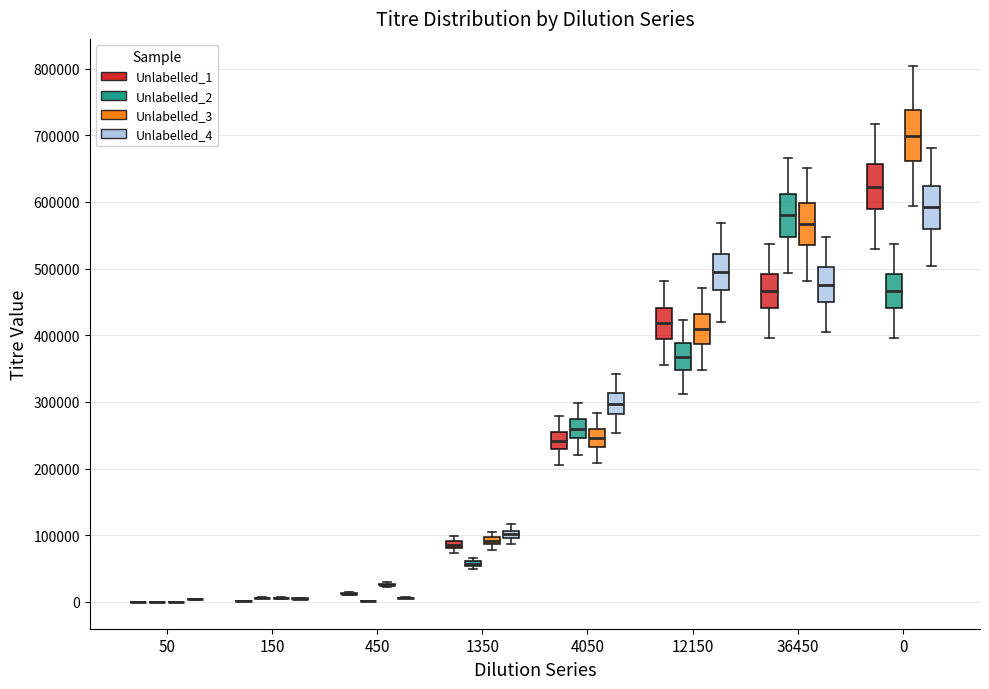

Where is the upper edge of the box for 12150 (Unlabelled_1) on the y-axis? The values are not printed on the chart, so give them approximately, as read against the axis.

440000